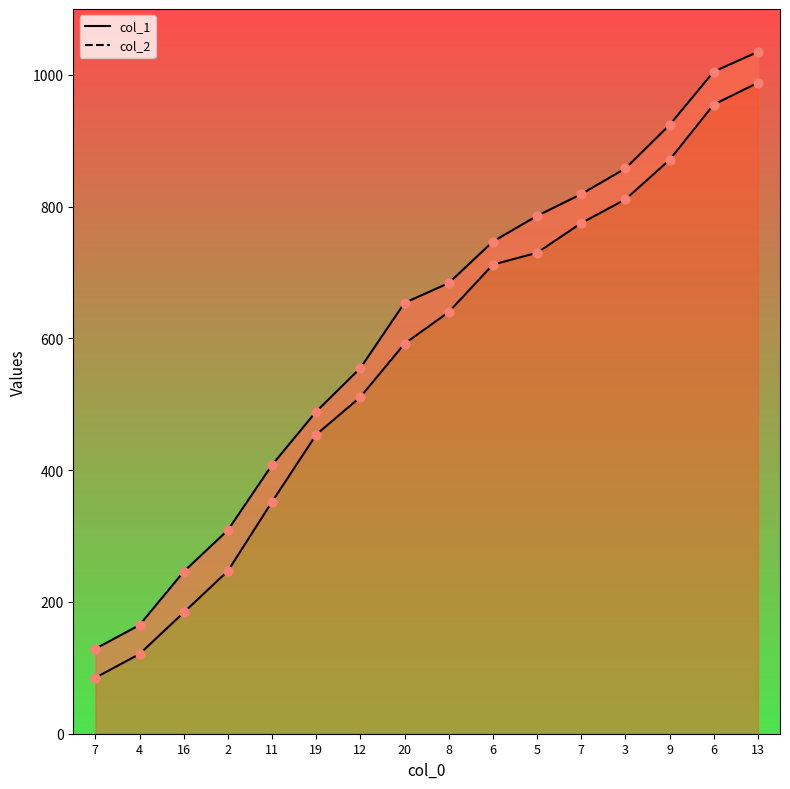

Which series has the largest total across all categories?

col_2